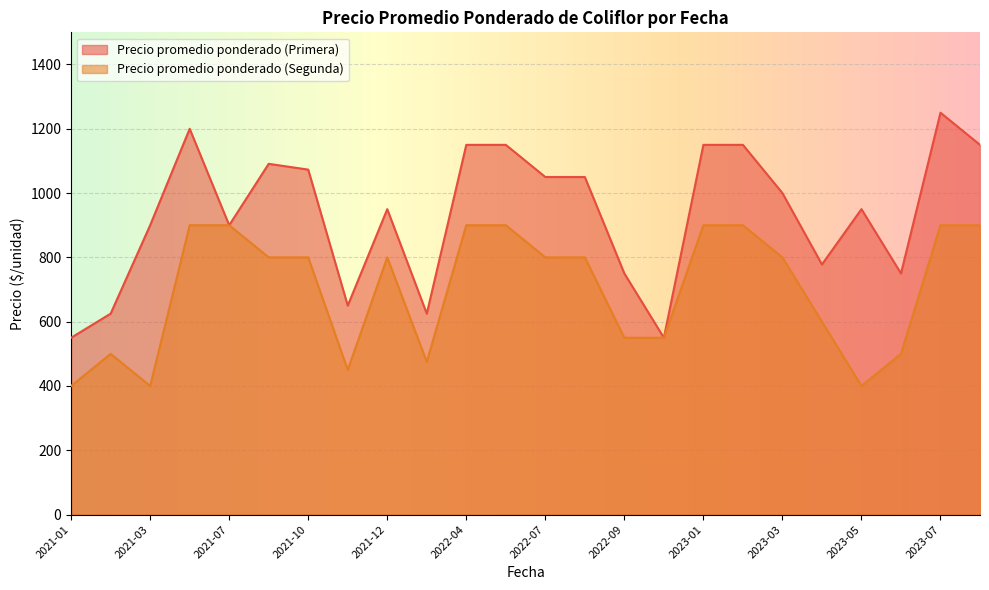

Reading left to right, extract all data points from this chart.

Precio promedio ponderado (Primera): 550	625	900	1200	900	1091	1073	650	950	625	1150	1150	1050	1050	750	550	1150	1150	1000	778	950	750	1250	1150
Precio promedio ponderado (Segunda): 400	500	400	900	900	800	800	450	800	475	900	900	800	800	550	550	900	900	800	600	400	500	900	900